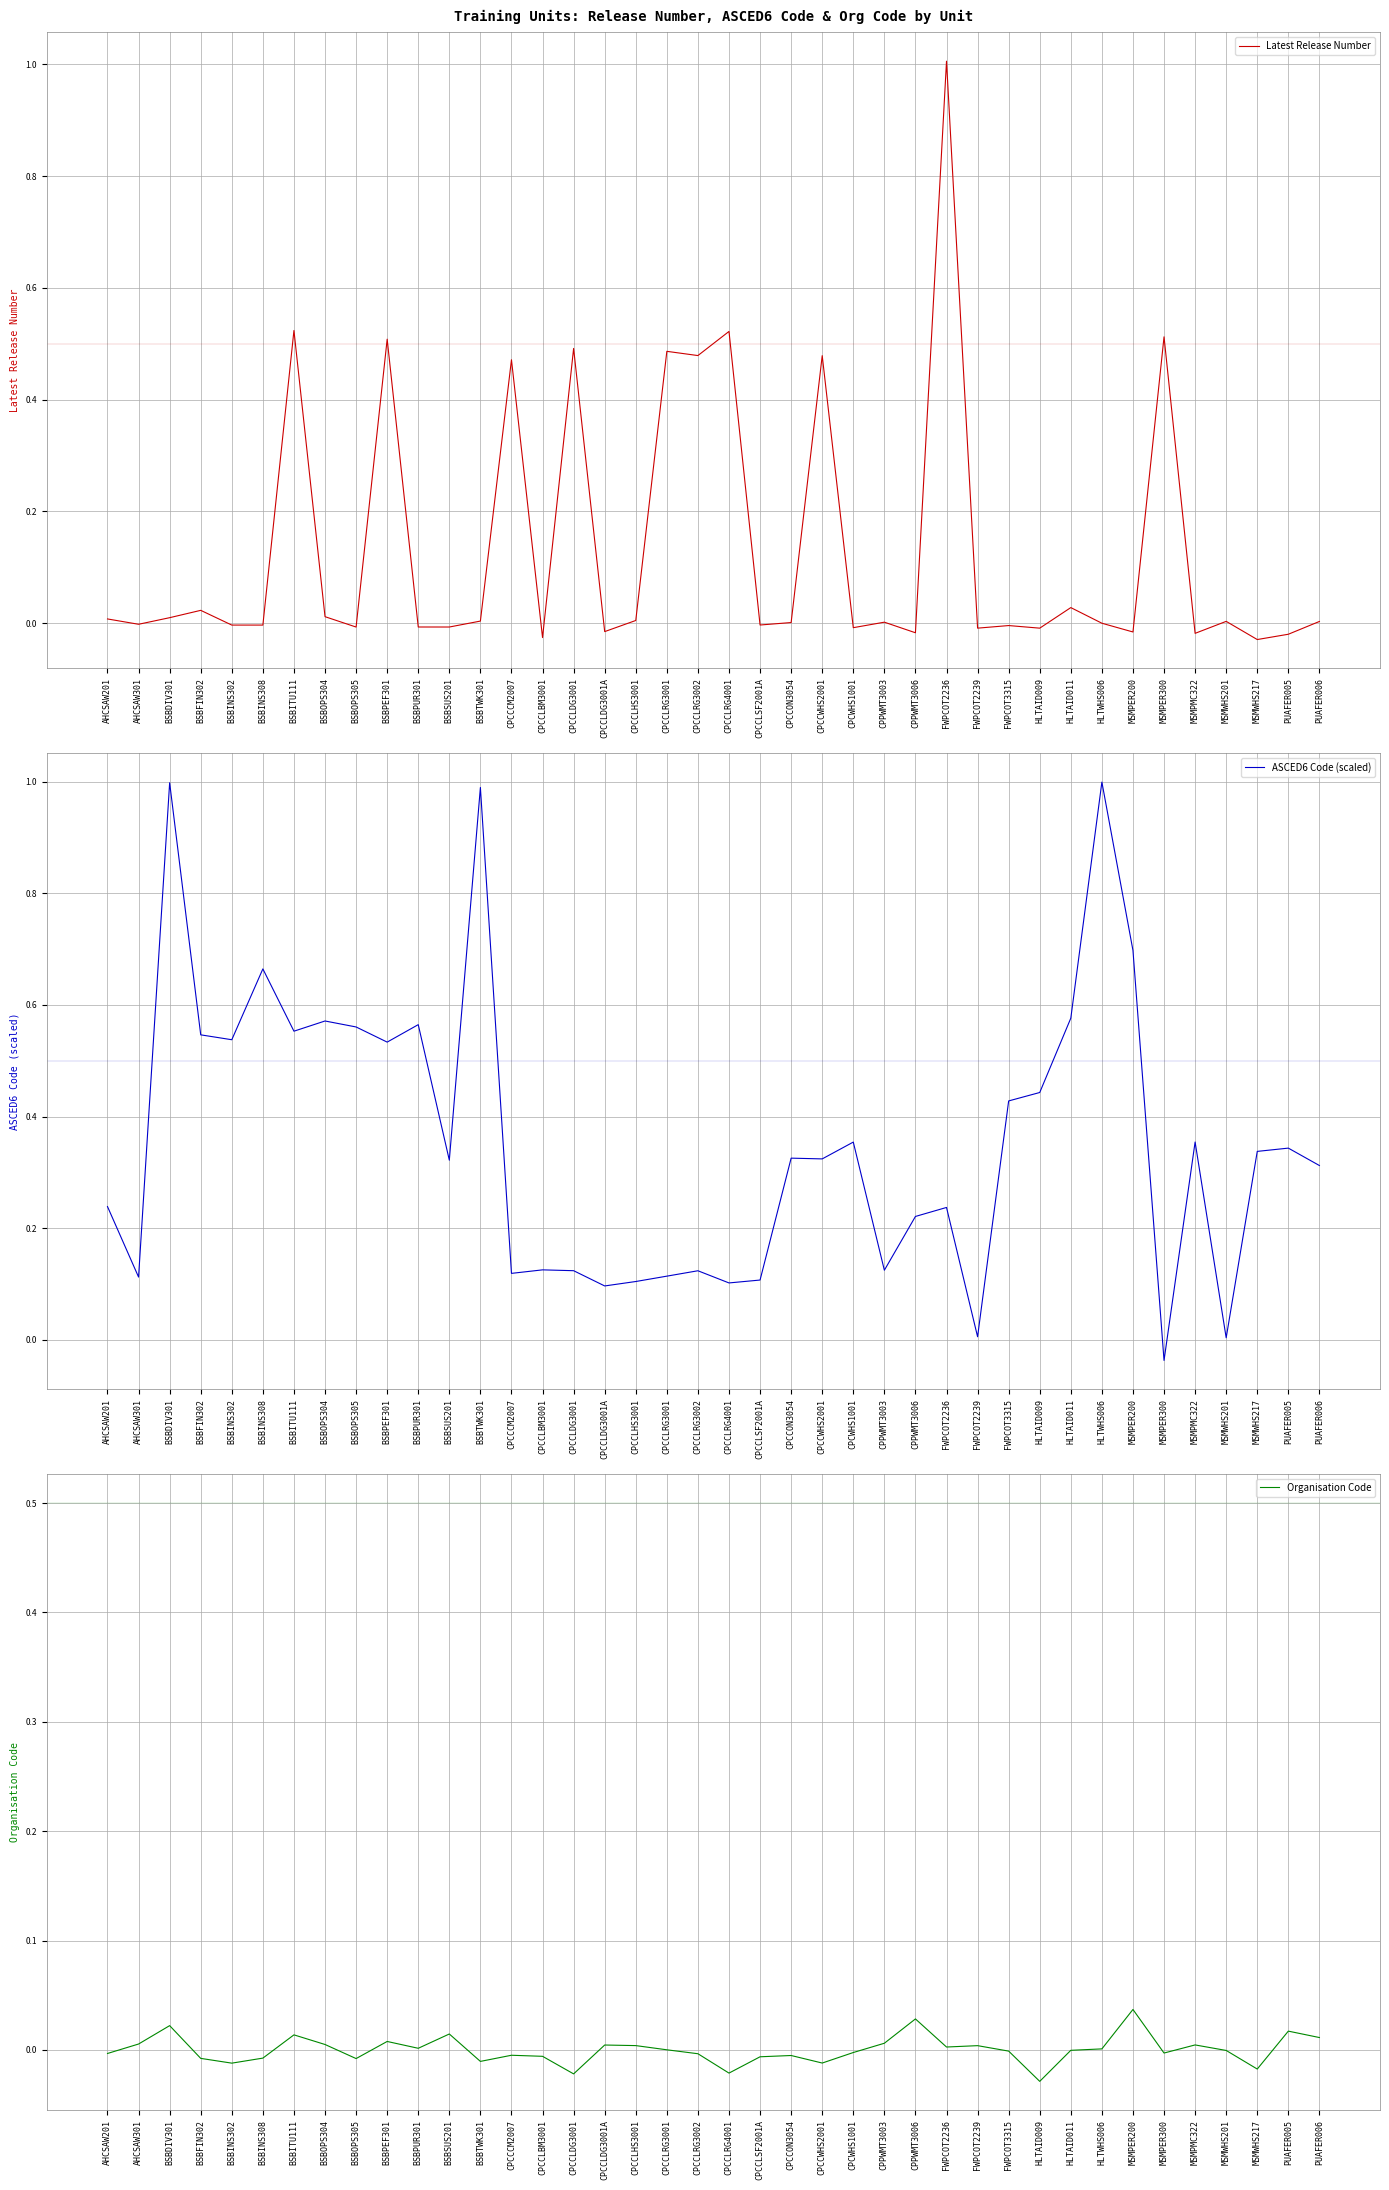

Rank the series by their maximum value, from highest to lowest.

Latest Release Number, ASCED6 Code (scaled), Organisation Code